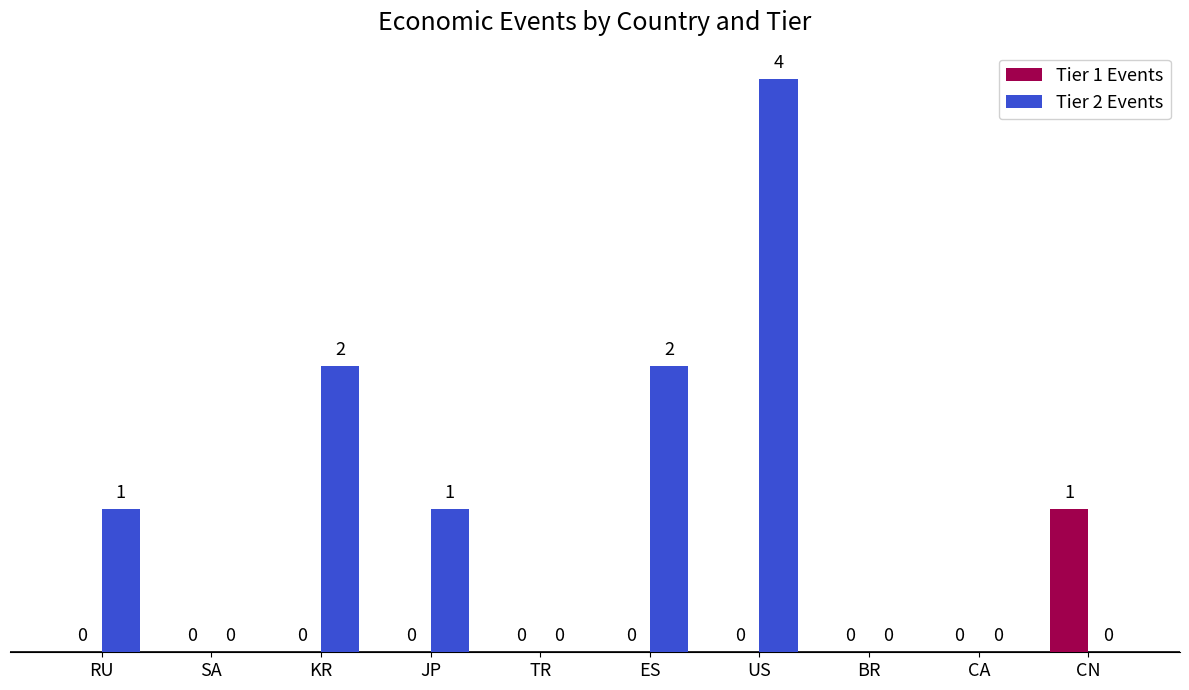

Reading left to right, what are all the values shown in this chart?

Tier 1 Events: 0	0	0	0	0	0	0	0	0	1
Tier 2 Events: 1	0	2	1	0	2	4	0	0	0